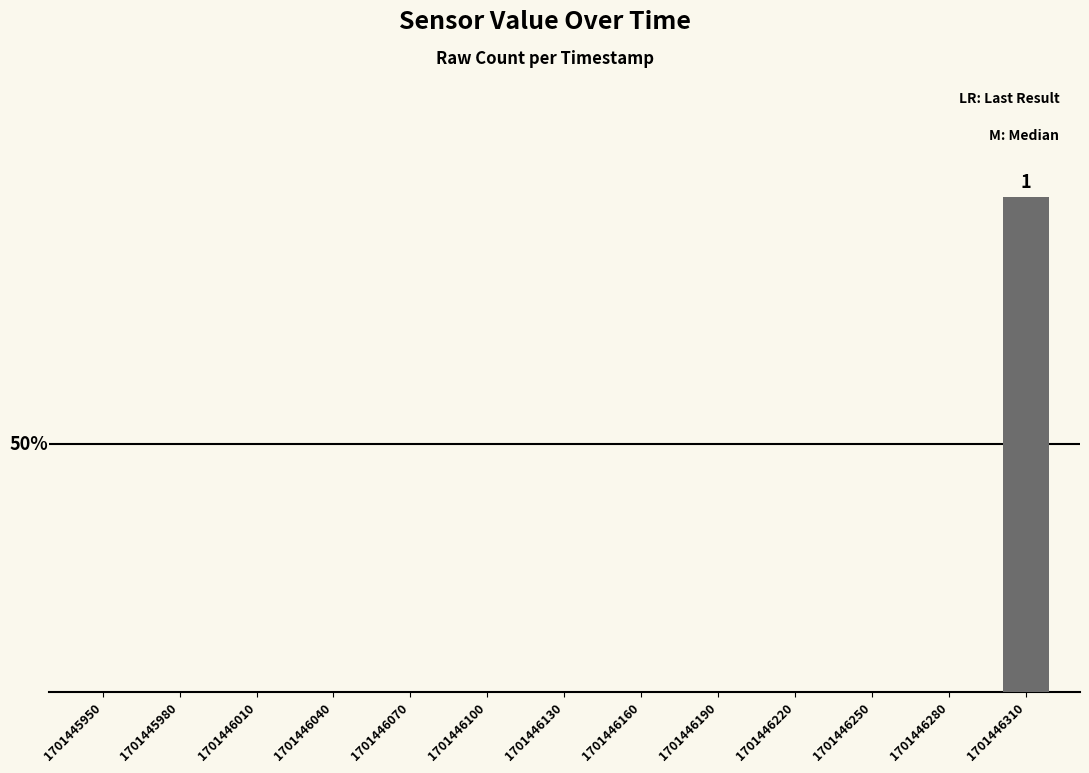

Are the bars horizontal?

No